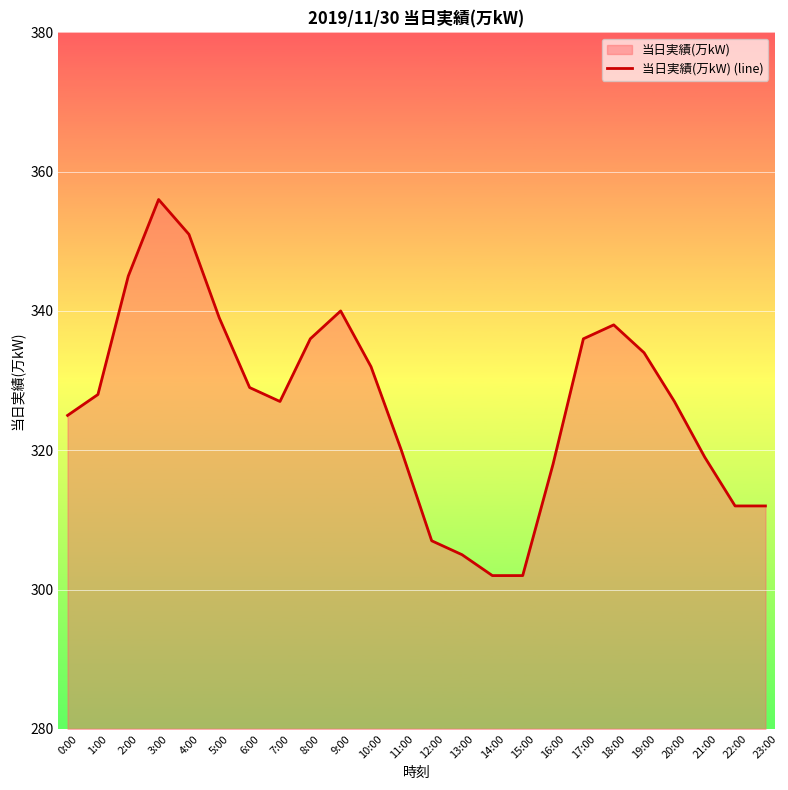

True or false: the data has more than 1 interior local peaks.

True